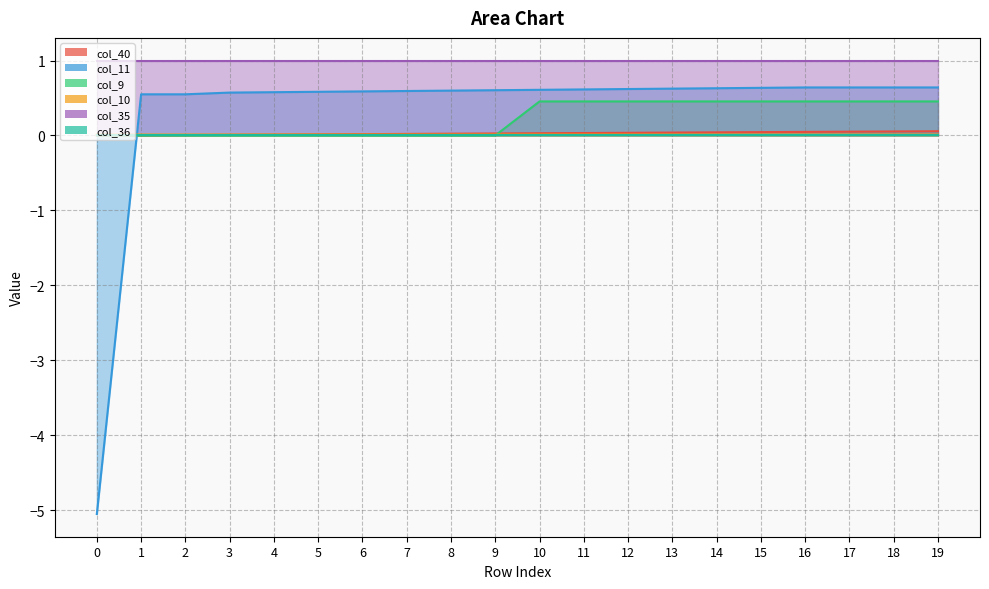

Between which two adjacent categories do col_40 and col_9 first intersect?

9 and 10